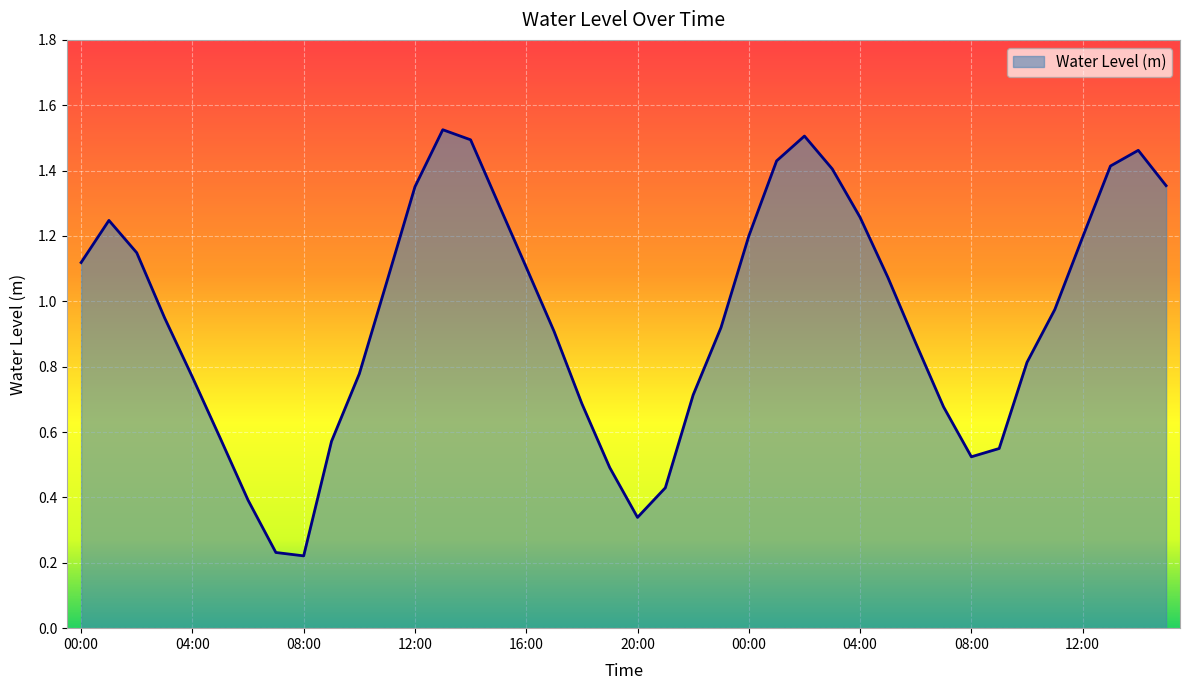

What is the smallest value displayed?

0.2